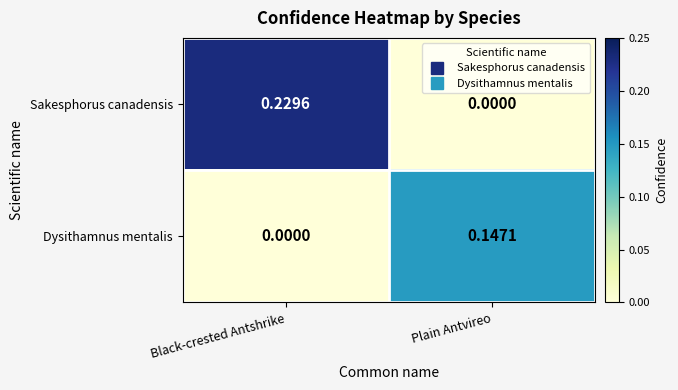

Rank the series by their average value, from highest to lowest.

Sakesphorus canadensis, Dysithamnus mentalis